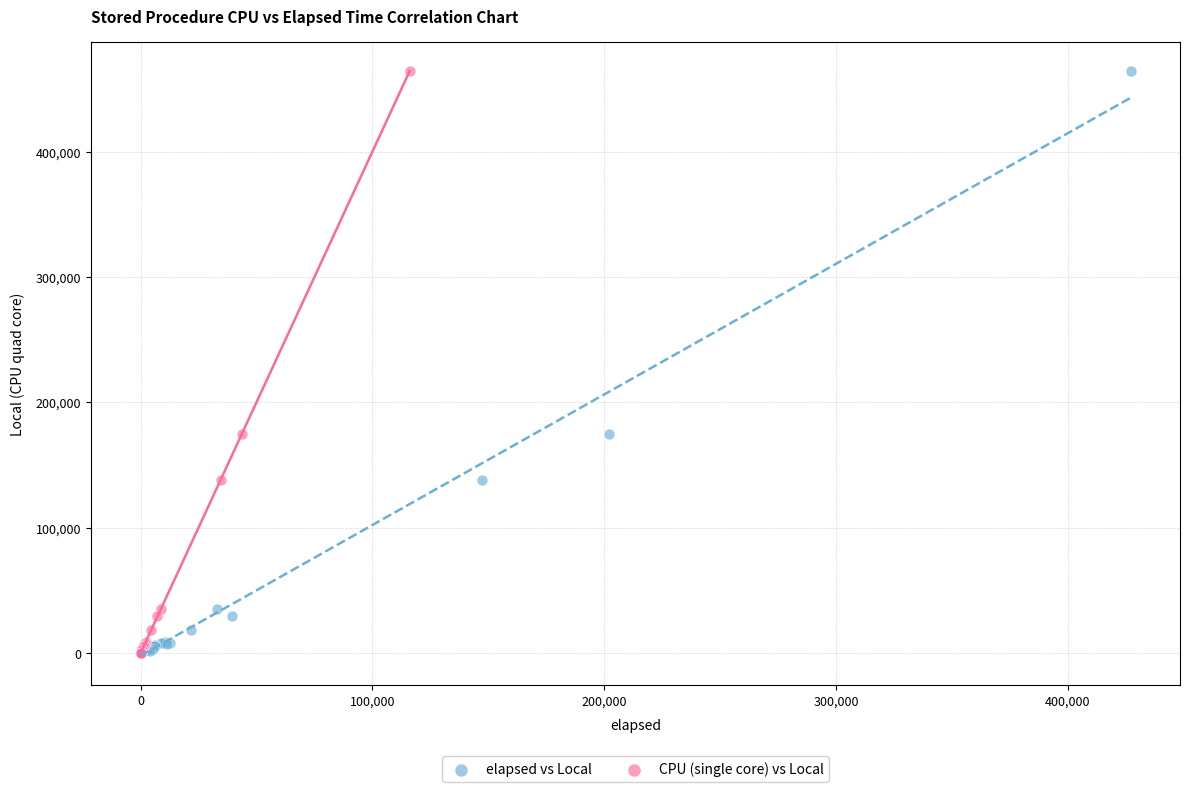

What are all the series names shown in the legend?

elapsed vs Local, CPU (single core) vs Local